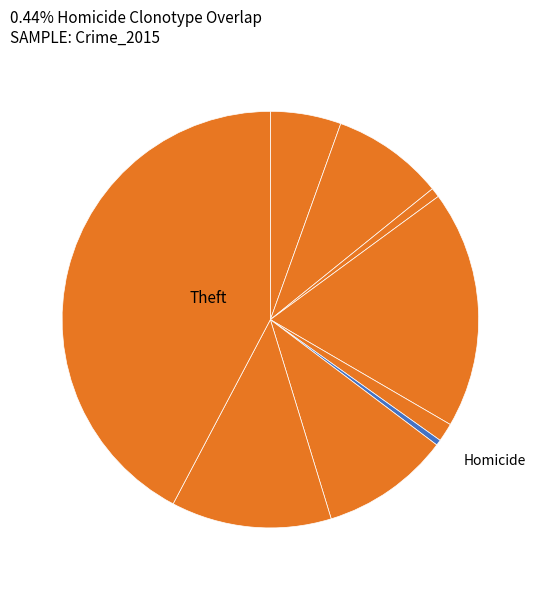

Count the number of slices in the pie.

9